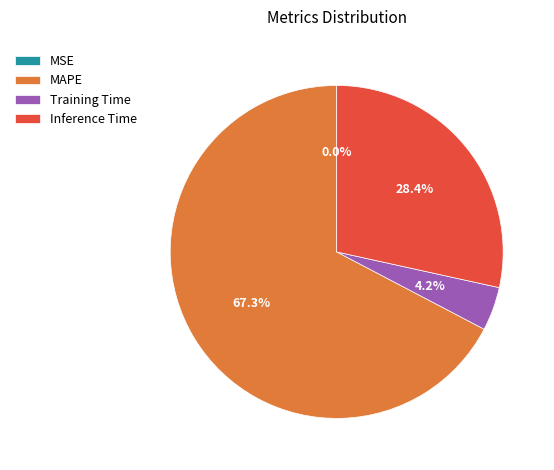

Does MAPE account for over 50% of the chart?

Yes